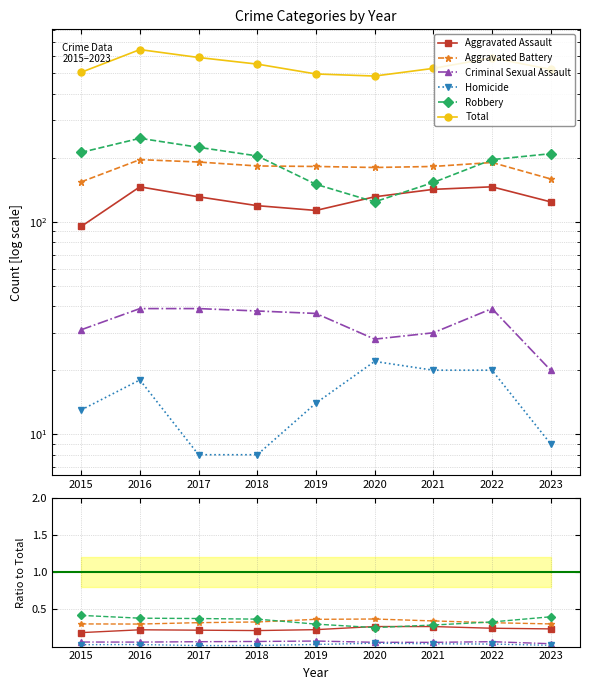

True or false: Homicide and Aggravated Battery cross at least once.

False